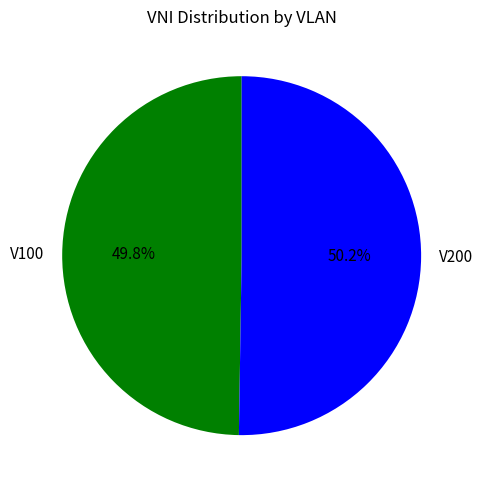

How many segments does this pie chart have?

2